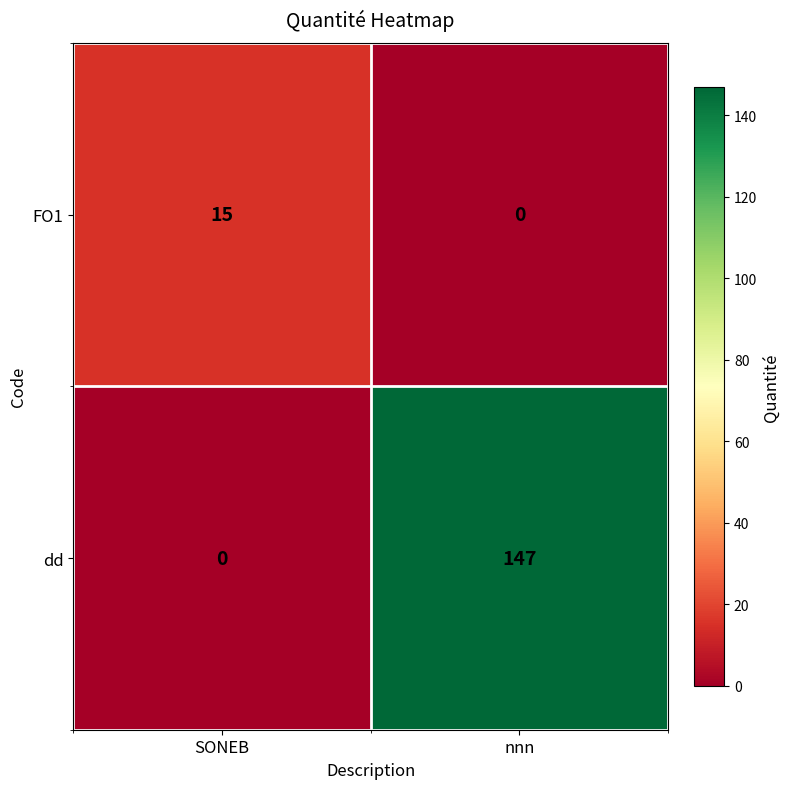

At which category is the sum across all series the highest?

nnn